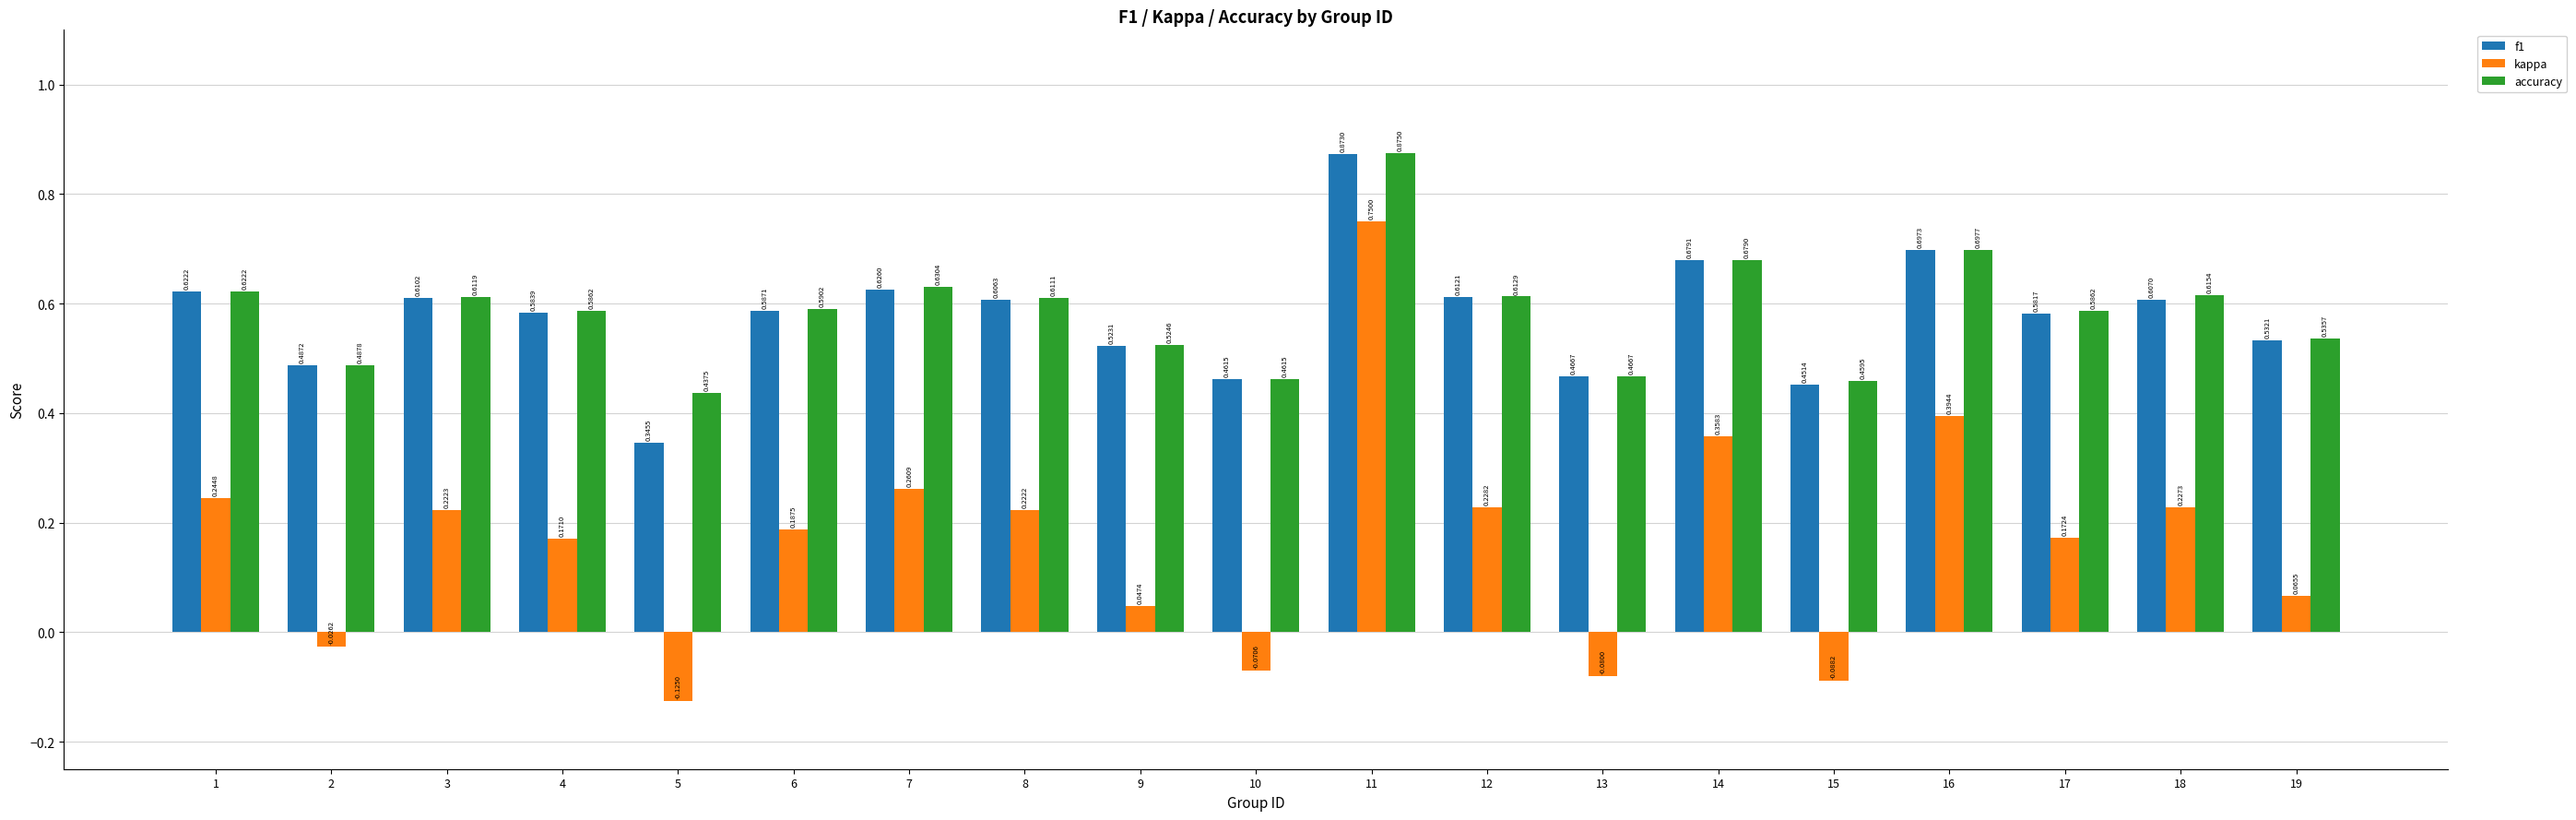

How many categories are shown in the chart?

19